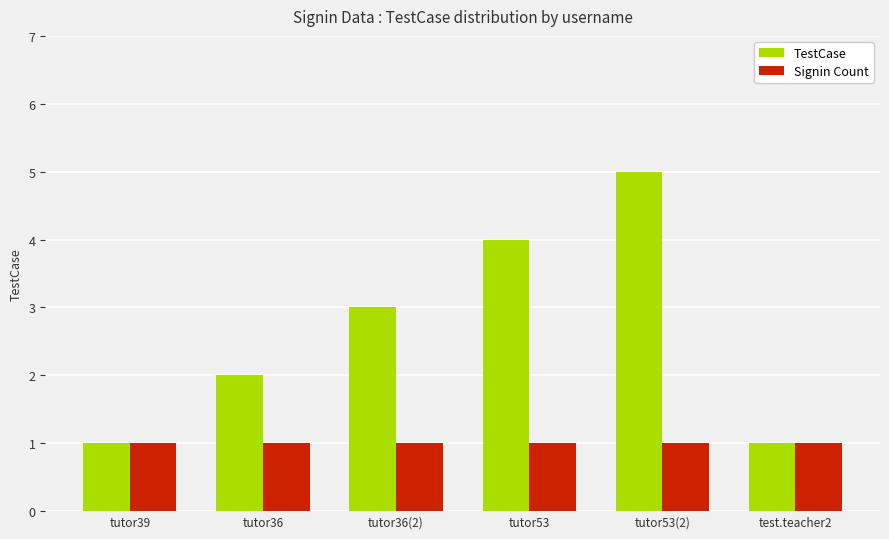

What is the maximum value for TestCase?

5